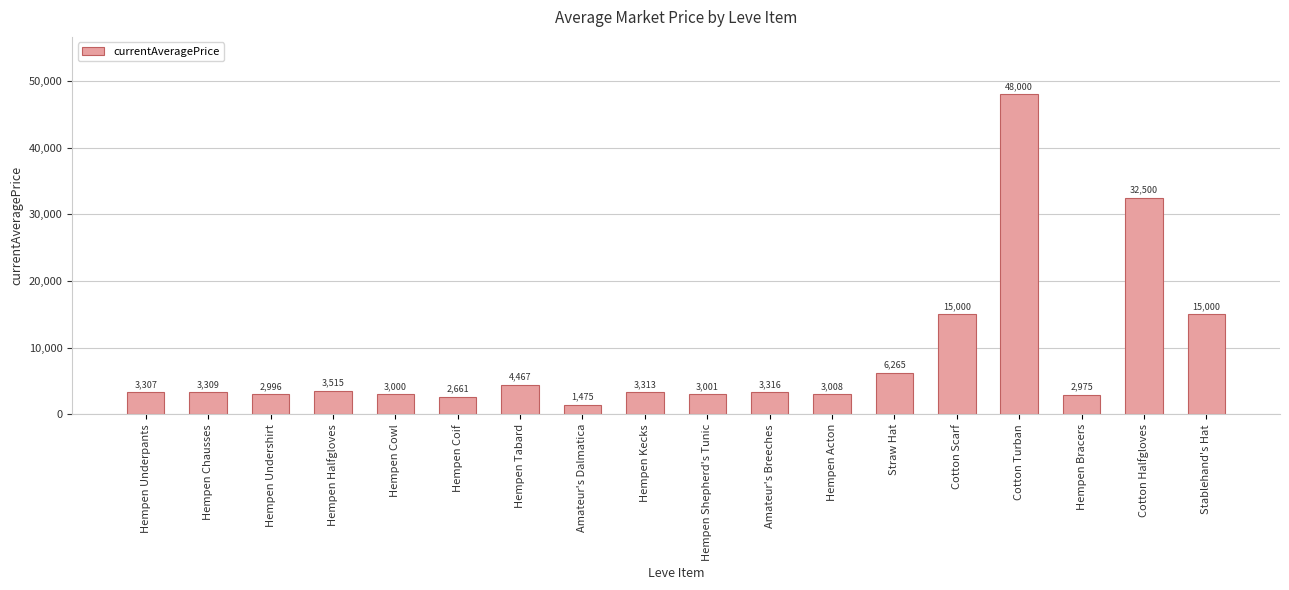

Are the bars horizontal?

No